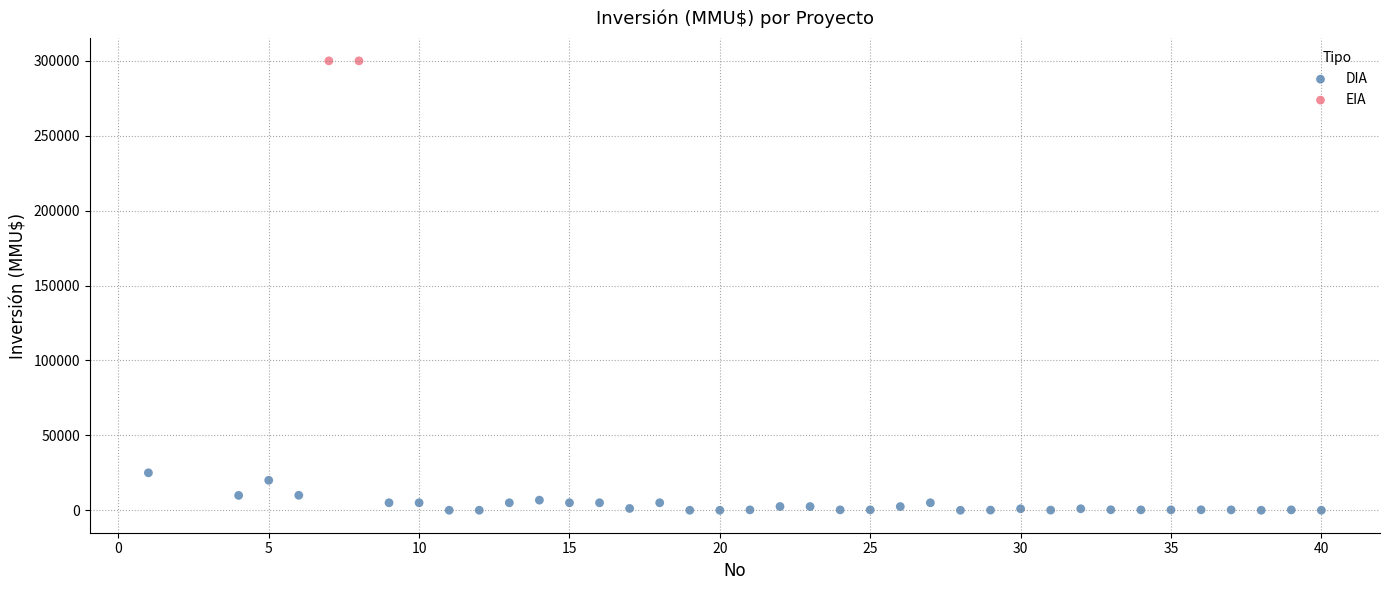

What are all the series names shown in the legend?

DIA, EIA